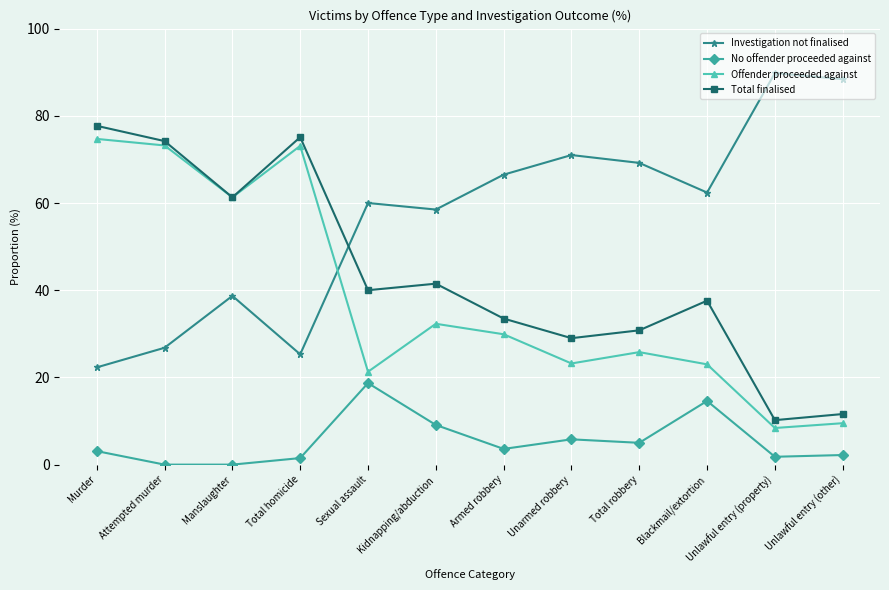

How many interior local peaks does the Investigation not finalised series have?

4